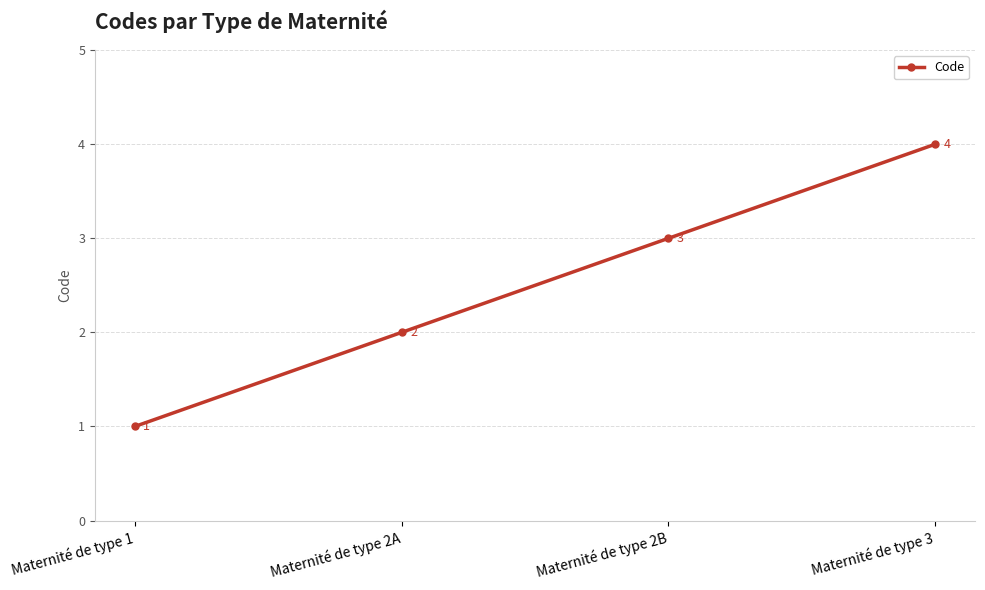

How many values are below 3?

2